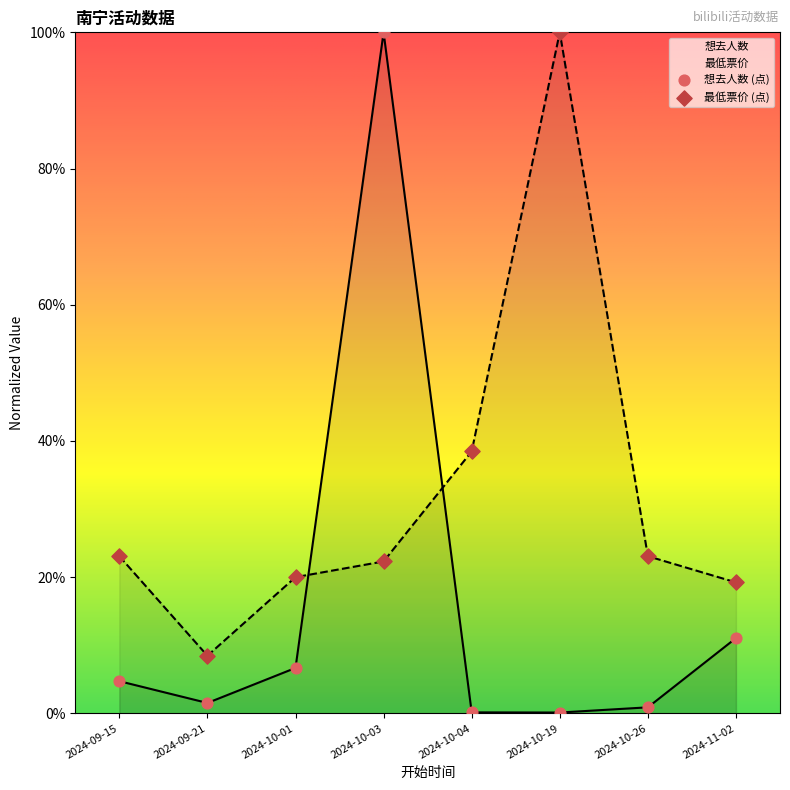

What are all the series names shown in the legend?

想去人数, 最低票价